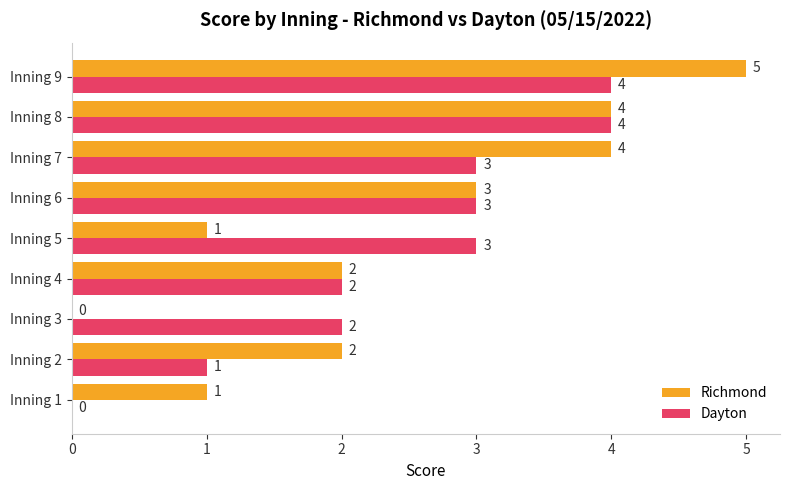

How many Richmond values are between 1 and 4?

7